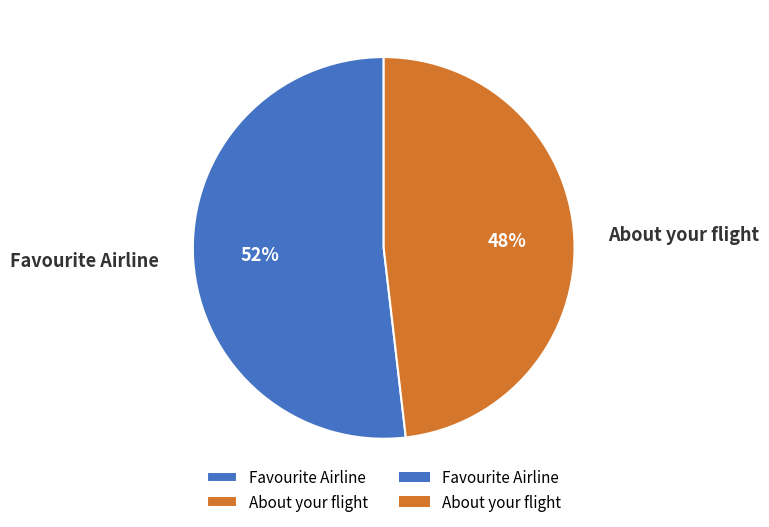

To the nearest percent, what is the difference between the Favourite Airline and About your flight slice percentages?

4%